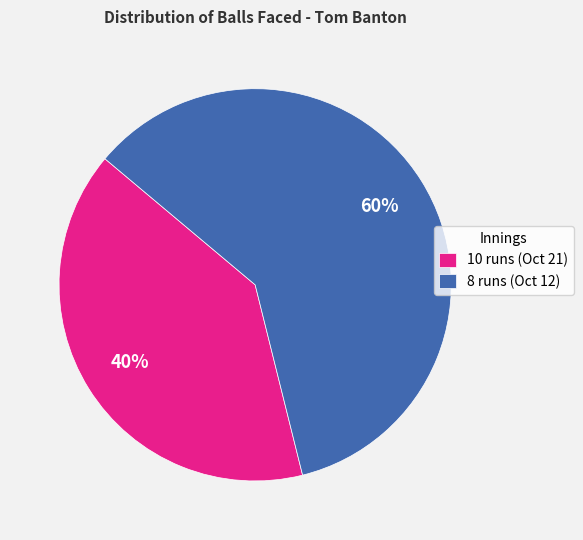

How many segments does this pie chart have?

2